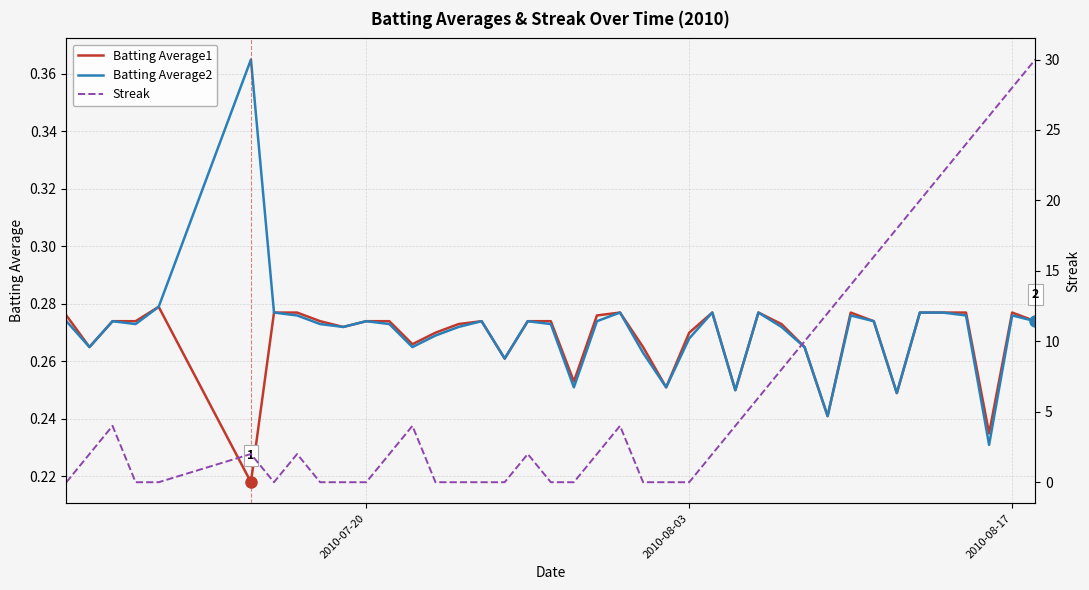

The Batting Average2 series shows 0.1 at 12. True or false?

False